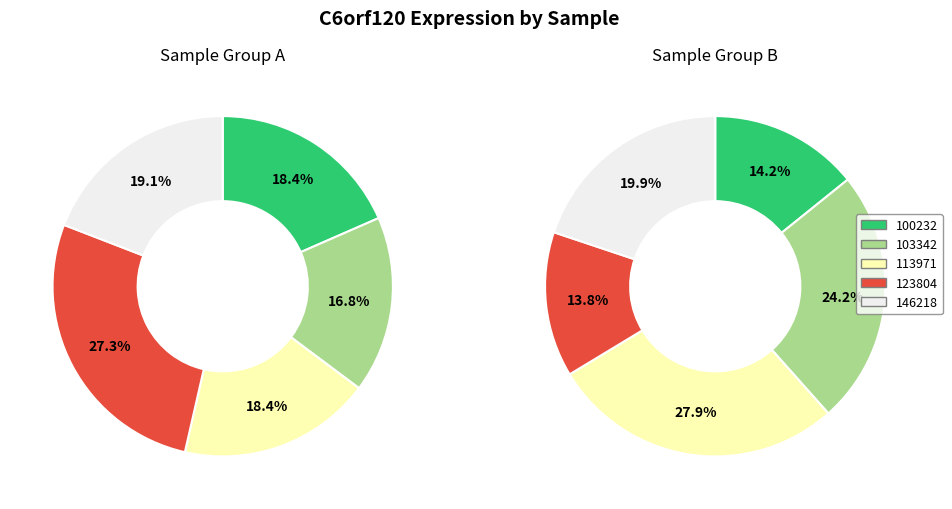

How many slices are in this pie chart?

10